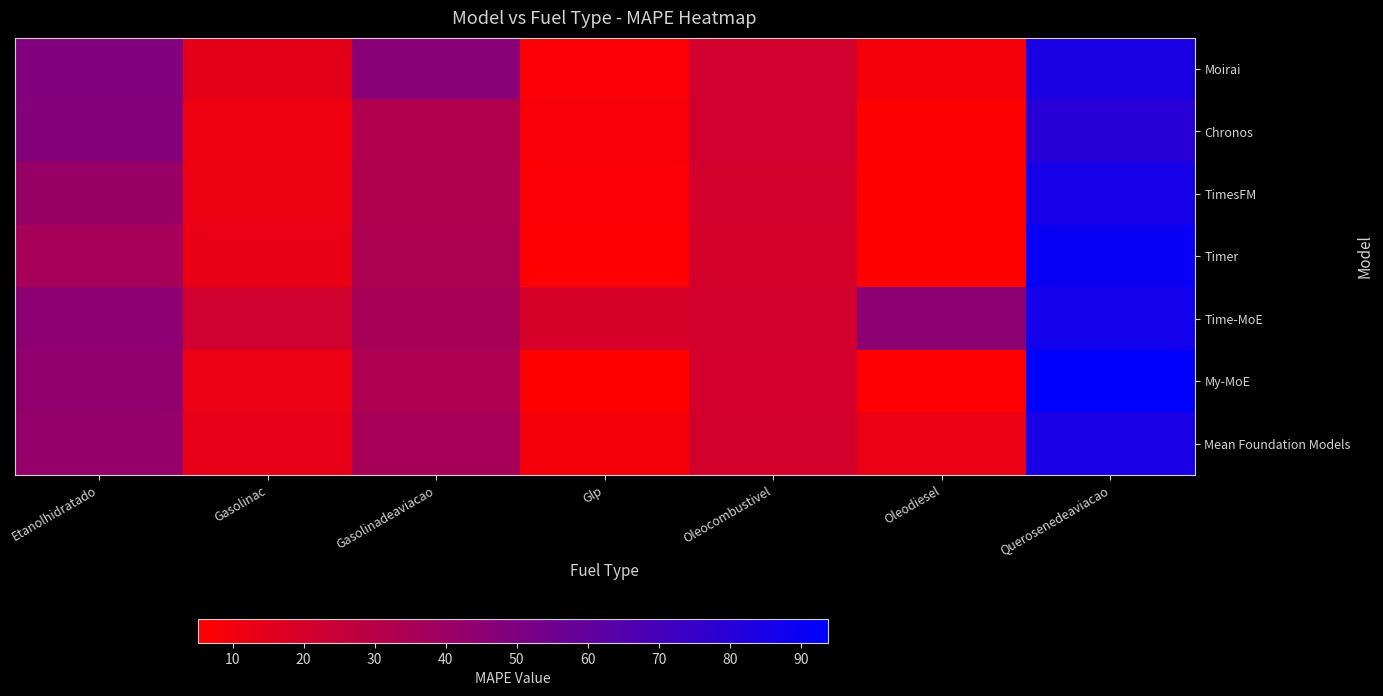

Reading left to right, extract all data points from this chart.

Moirai: Etanolhidratado=48.5	Gasolinac=14.5	Gasolinadeaviacao=46.2	Glp=6.6	Oleocombustivel=21.3	Oleodiesel=9.3	Querosenedeaviacao=84.4
Chronos: Etanolhidratado=47.9	Gasolinac=11.3	Gasolinadeaviacao=32.9	Glp=7.6	Oleocombustivel=21.2	Oleodiesel=6.0	Querosenedeaviacao=80.4
TimesFM: Etanolhidratado=40.7	Gasolinac=11.7	Gasolinadeaviacao=33.2	Glp=6.6	Oleocombustivel=20.6	Oleodiesel=5.2	Querosenedeaviacao=86.2
Timer: Etanolhidratado=35.7	Gasolinac=12.5	Gasolinadeaviacao=34.3	Glp=5.8	Oleocombustivel=19.8	Oleodiesel=5.5	Querosenedeaviacao=90.6
Time-MoE: Etanolhidratado=45.1	Gasolinac=21.5	Gasolinadeaviacao=35.6	Glp=19.2	Oleocombustivel=20.8	Oleodiesel=45.3	Querosenedeaviacao=87.1
My-MoE: Etanolhidratado=43.3	Gasolinac=11.8	Gasolinadeaviacao=33.5	Glp=5.5	Oleocombustivel=20.2	Oleodiesel=5.6	Querosenedeaviacao=93.9
Mean Foundation Models: Etanolhidratado=42.0	Gasolinac=13.5	Gasolinadeaviacao=36.0	Glp=9.2	Oleocombustivel=20.7	Oleodiesel=12.2	Querosenedeaviacao=85.2